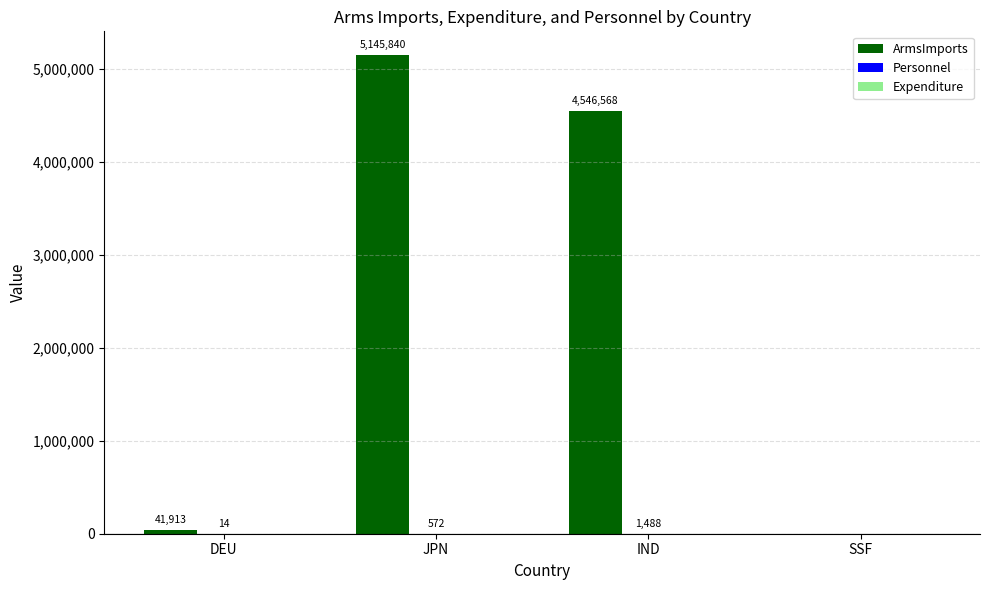

What is the maximum value for ArmsImports?

5145840.0